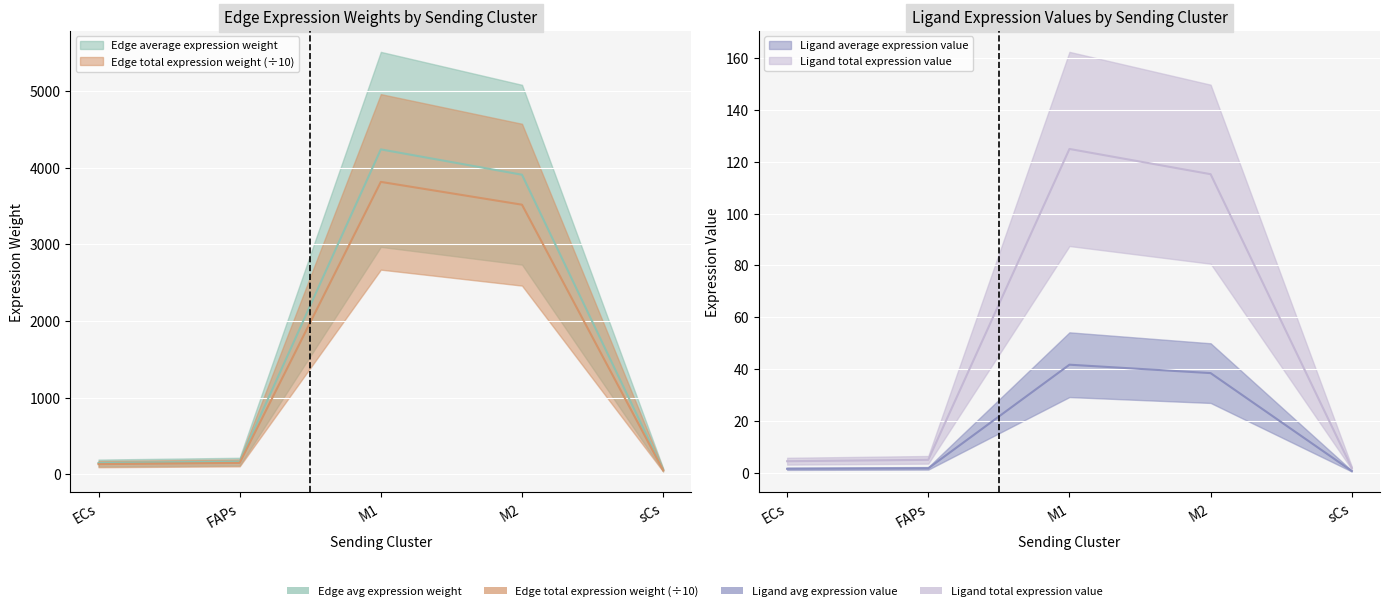

Reading left to right, what are all the values shown in this chart?

Edge average expression weight: ECs=148.9	FAPs=167.1	M1=4241.0	M2=3910.4	sCs=60.8
Edge total expression weight: ECs=134.0	FAPs=150.4	M1=3816.9	M2=3519.3	sCs=54.7
Ligand average expression value: ECs=1.5	FAPs=1.6	M1=41.7	M2=38.4	sCs=0.6
Ligand total expression value: ECs=4.4	FAPs=4.9	M1=125.0	M2=115.2	sCs=1.8